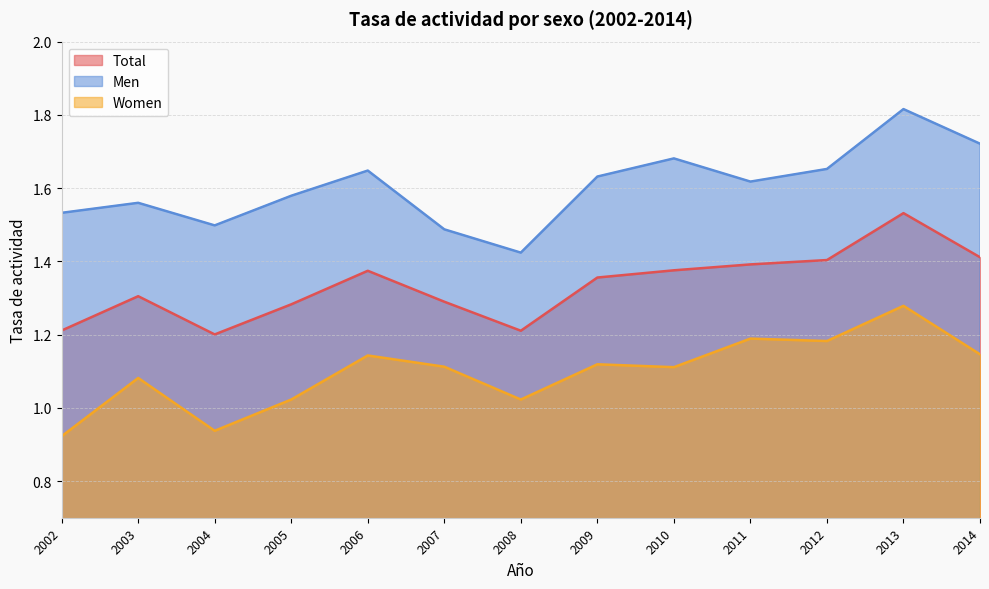

What is the value of the ta_women point at the 1st from the left?

0.9